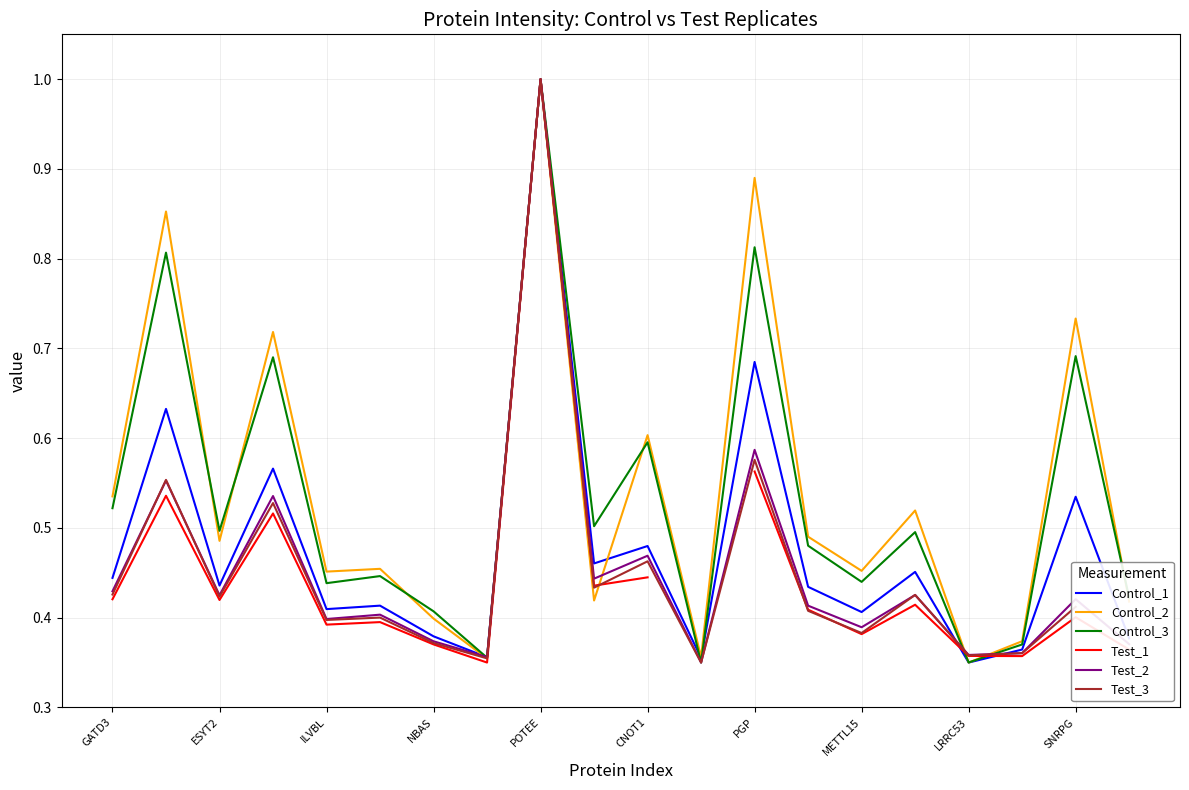

Which category has the highest value in the Test_2 series?

POTEE